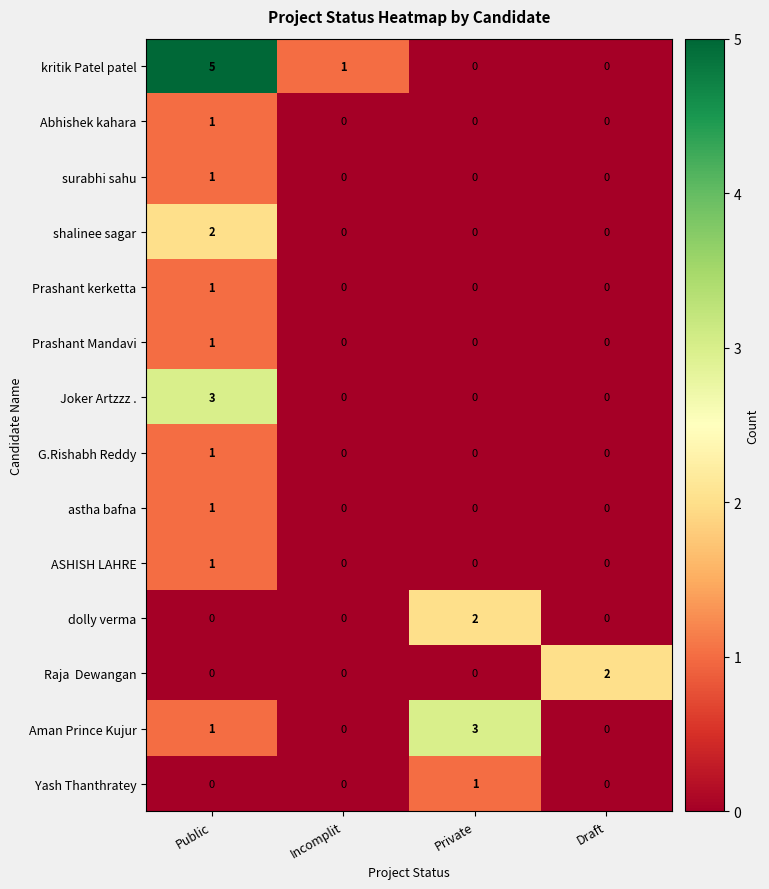

Count the number of categories in the chart.

4